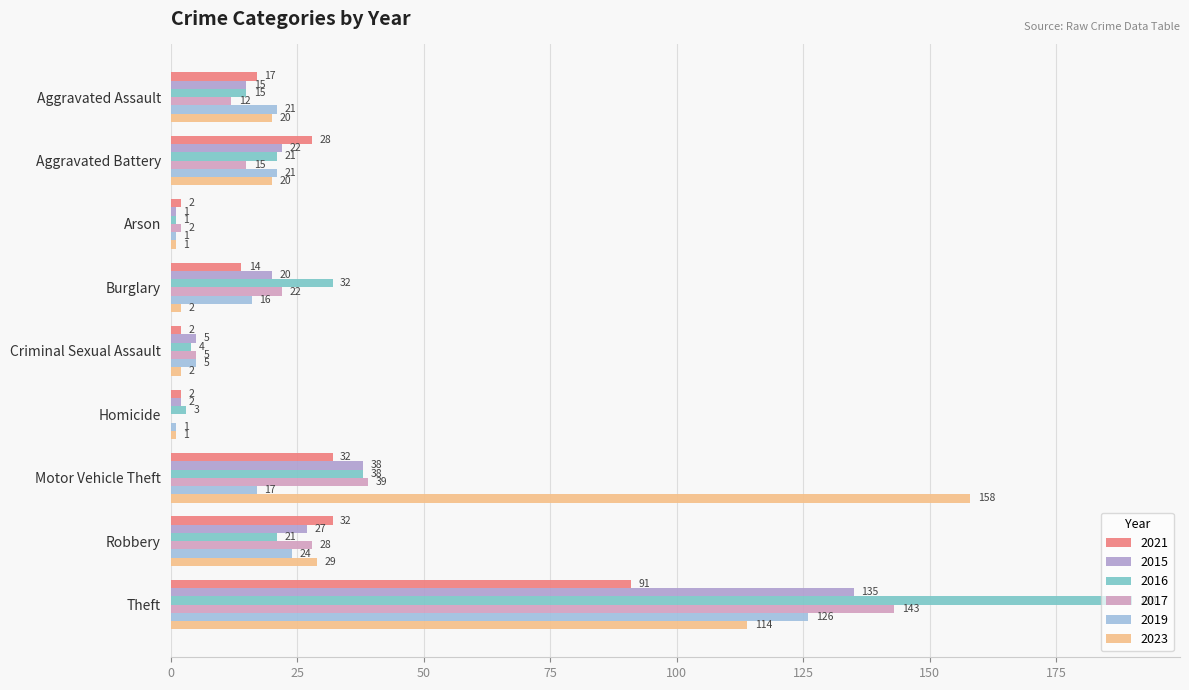

Which series changed the most between Homicide and Motor Vehicle Theft?

2023